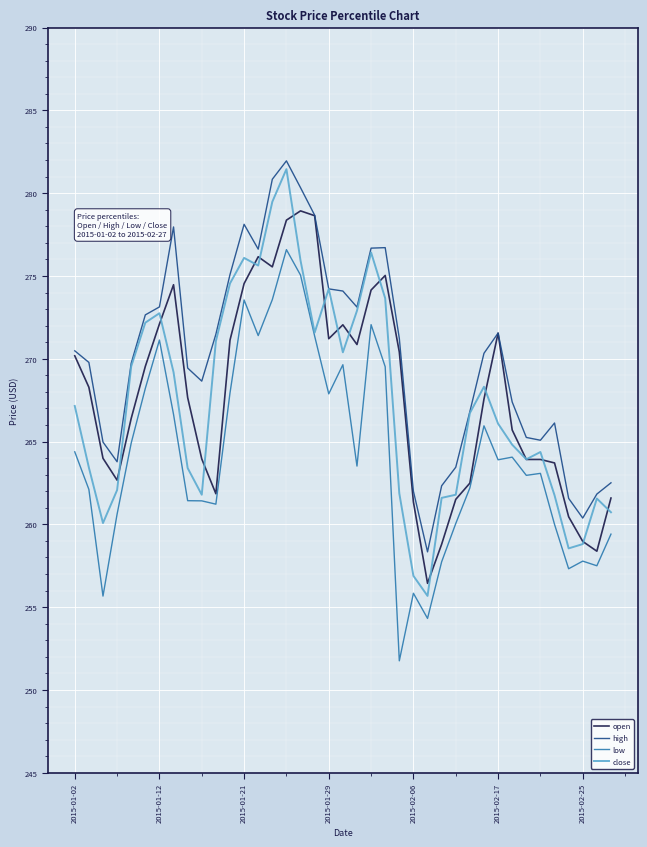

What is the maximum value for open?

278.9